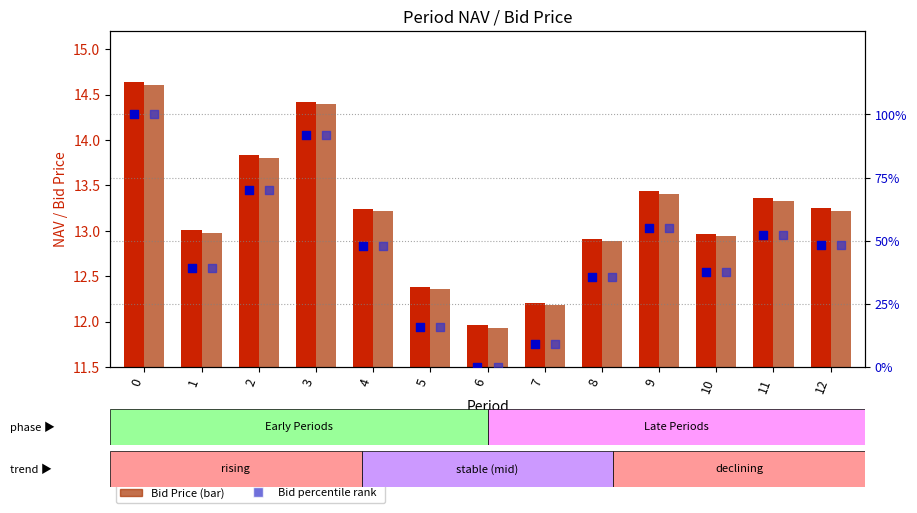

Which series contains the highest Y value?

NAV percentile rank